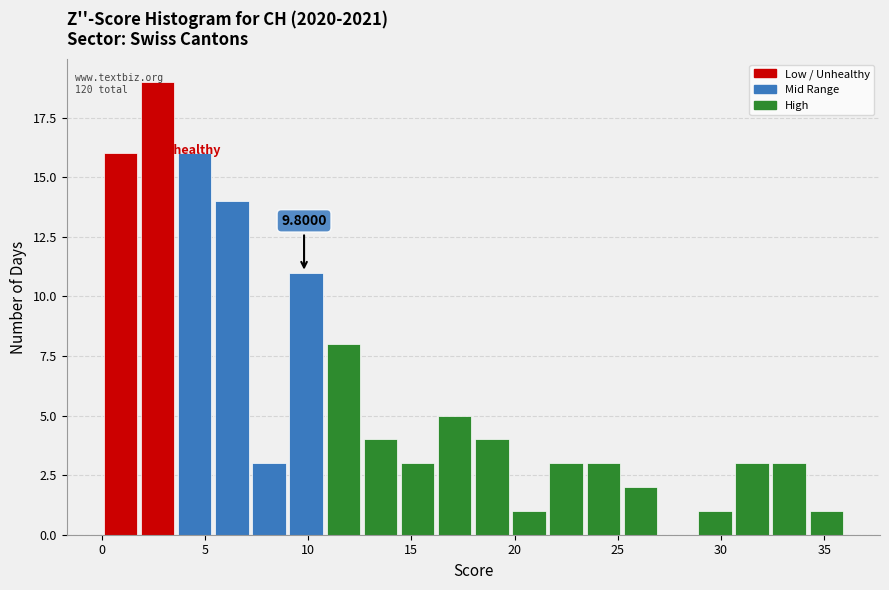

Around what value on the x-axis is the tallest bar? Give the approximate position of its centre, as read against the axis.

2.5